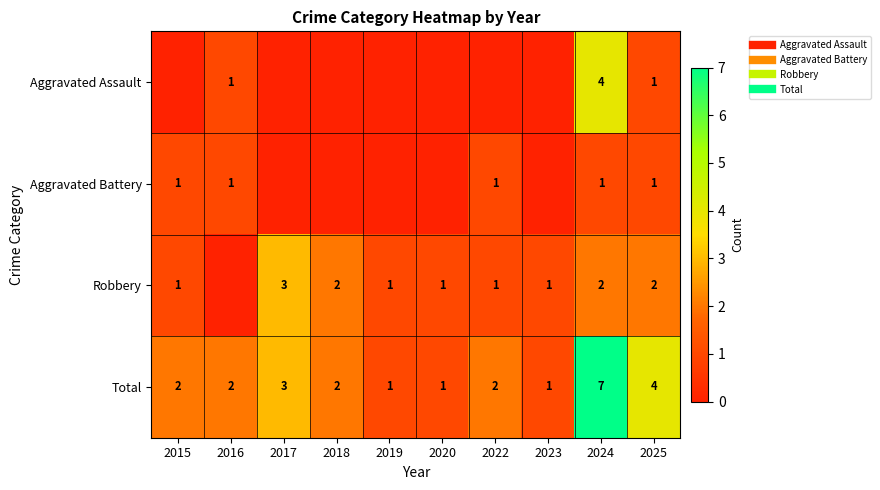

What is the total value across all series at 2019?

2